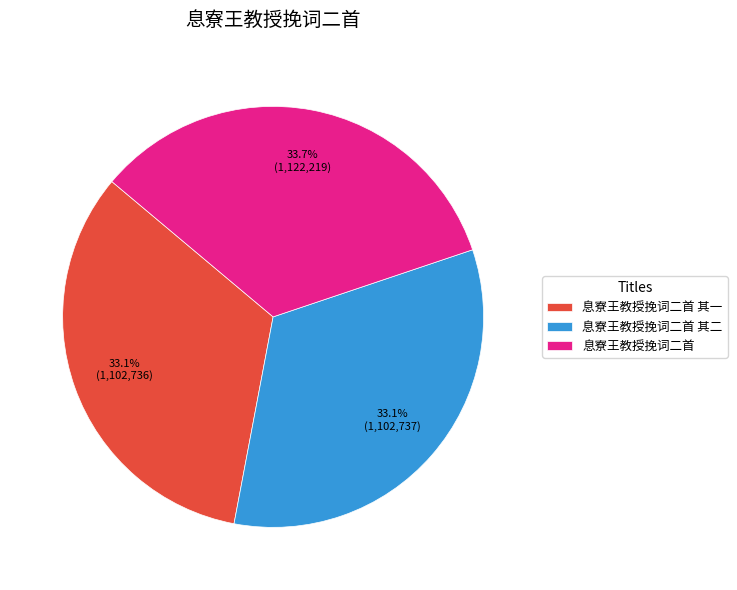

Approximately how many times larger is the value at 息寮王教授挽词二首 compared to 息寮王教授挽词二首 其一?

1.0